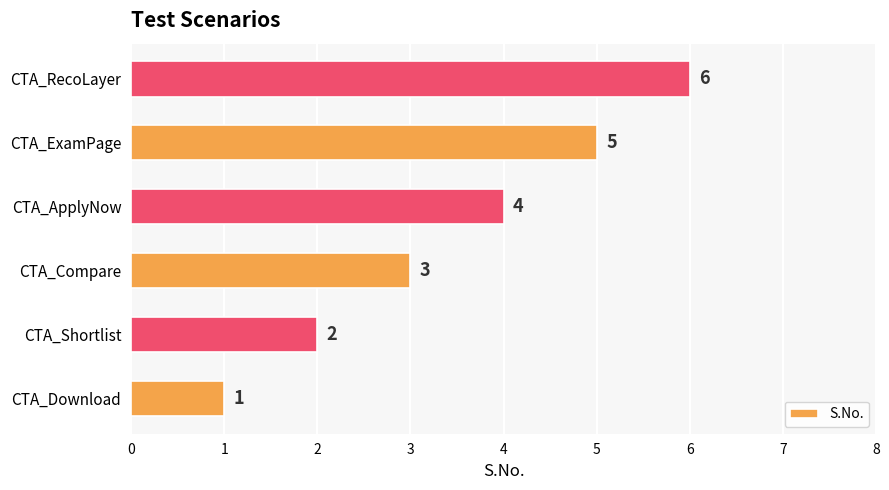

What is the smallest value displayed?

1